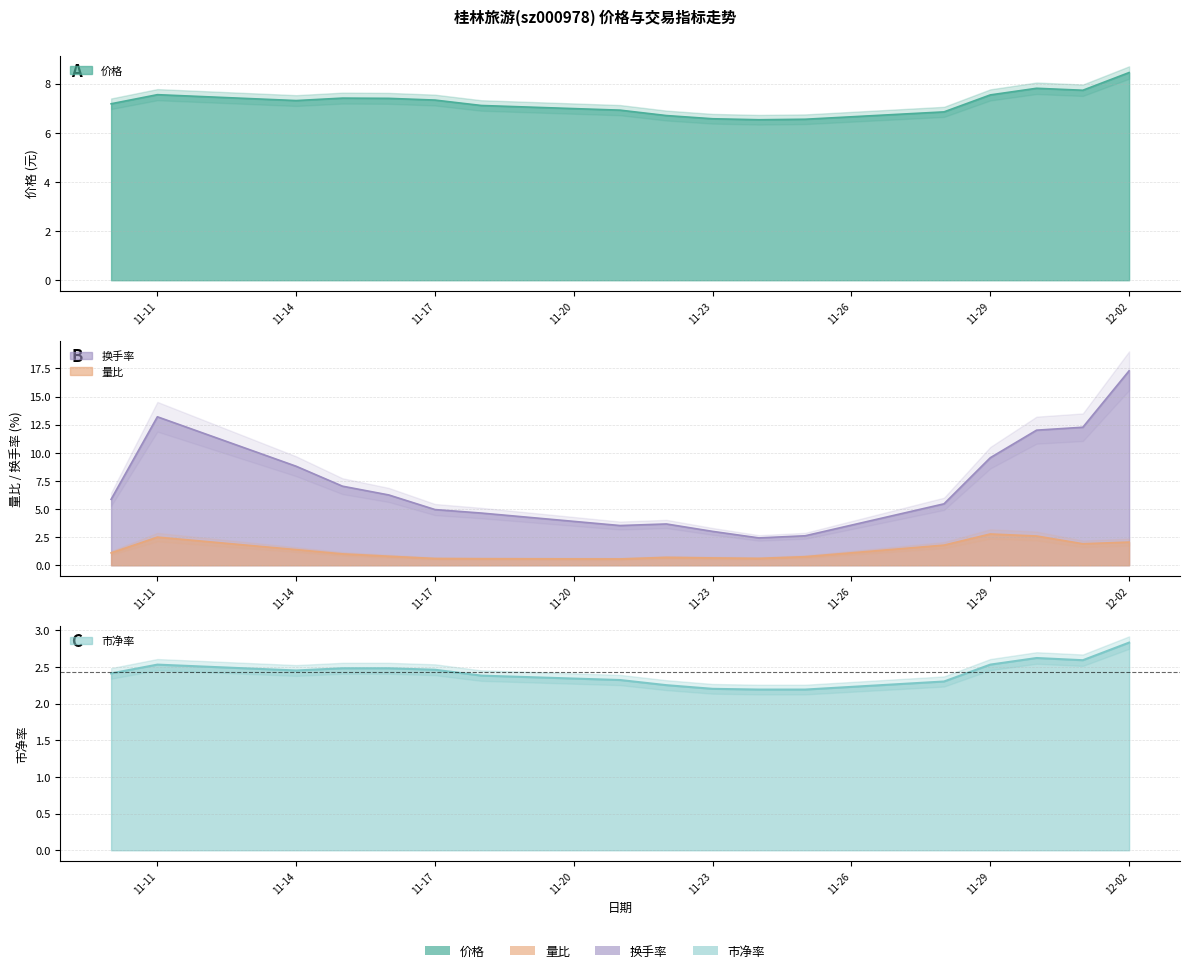

What position from the left is 12-02?

17